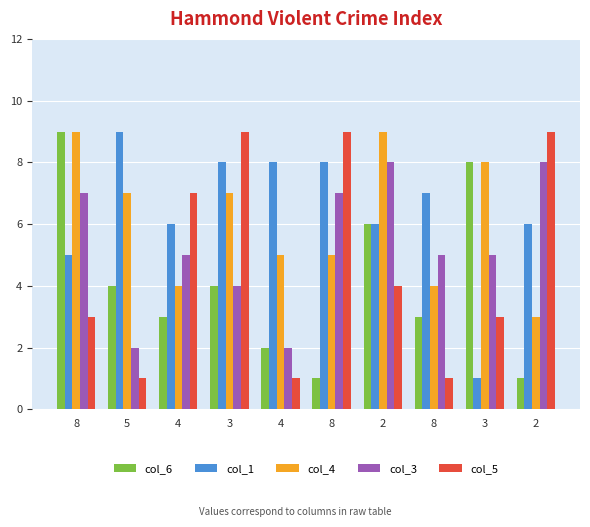

What is the sum of all col_3 values?

53